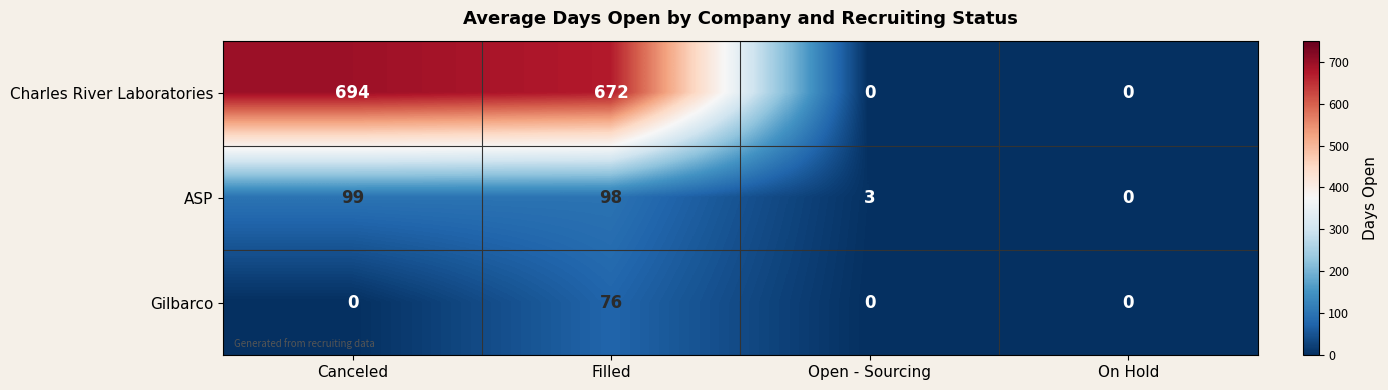

Reading left to right, extract all data points from this chart.

Charles River Laboratories: 694	672	0	0
ASP: 99	98	3	0
Gilbarco: 0	76	0	0